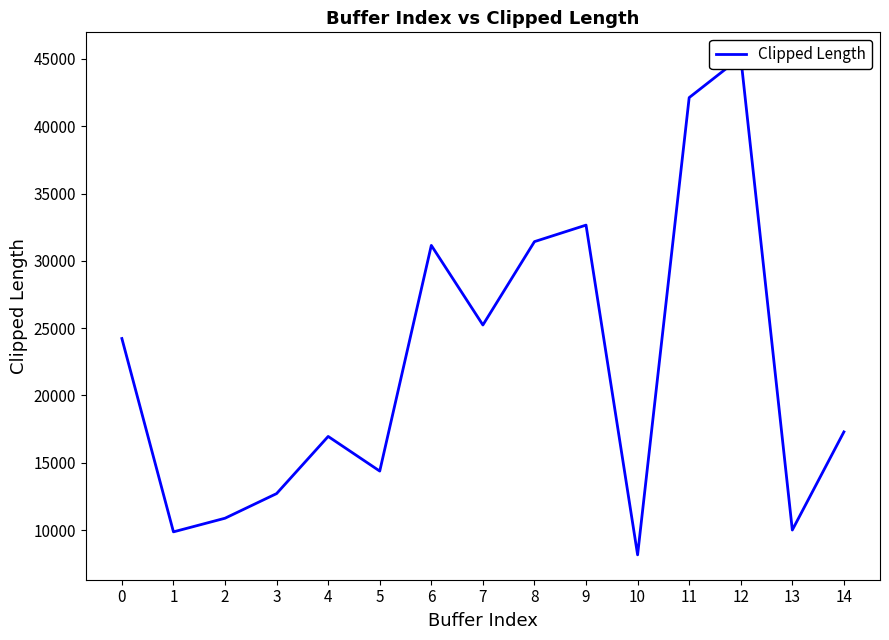

The chart shows a value of 17291.5 at 14. True or false?

True